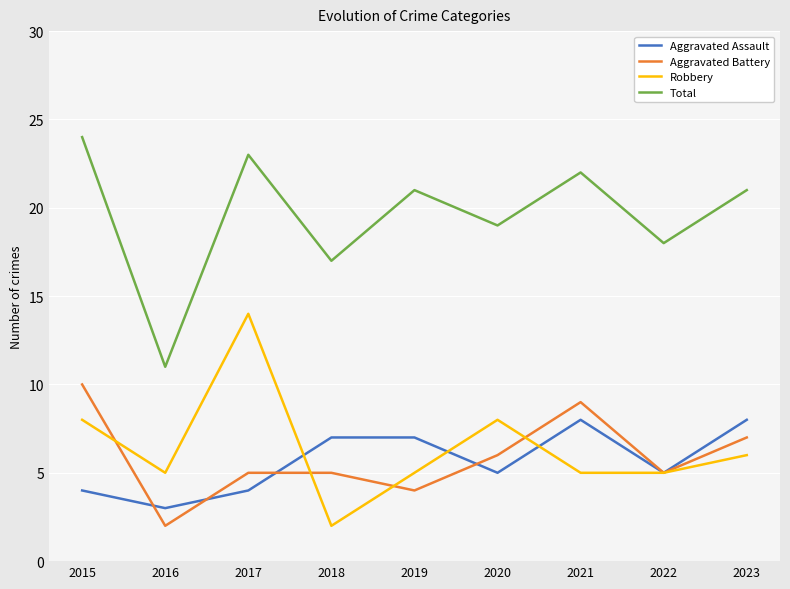

What is the maximum value for Aggravated Battery?

10